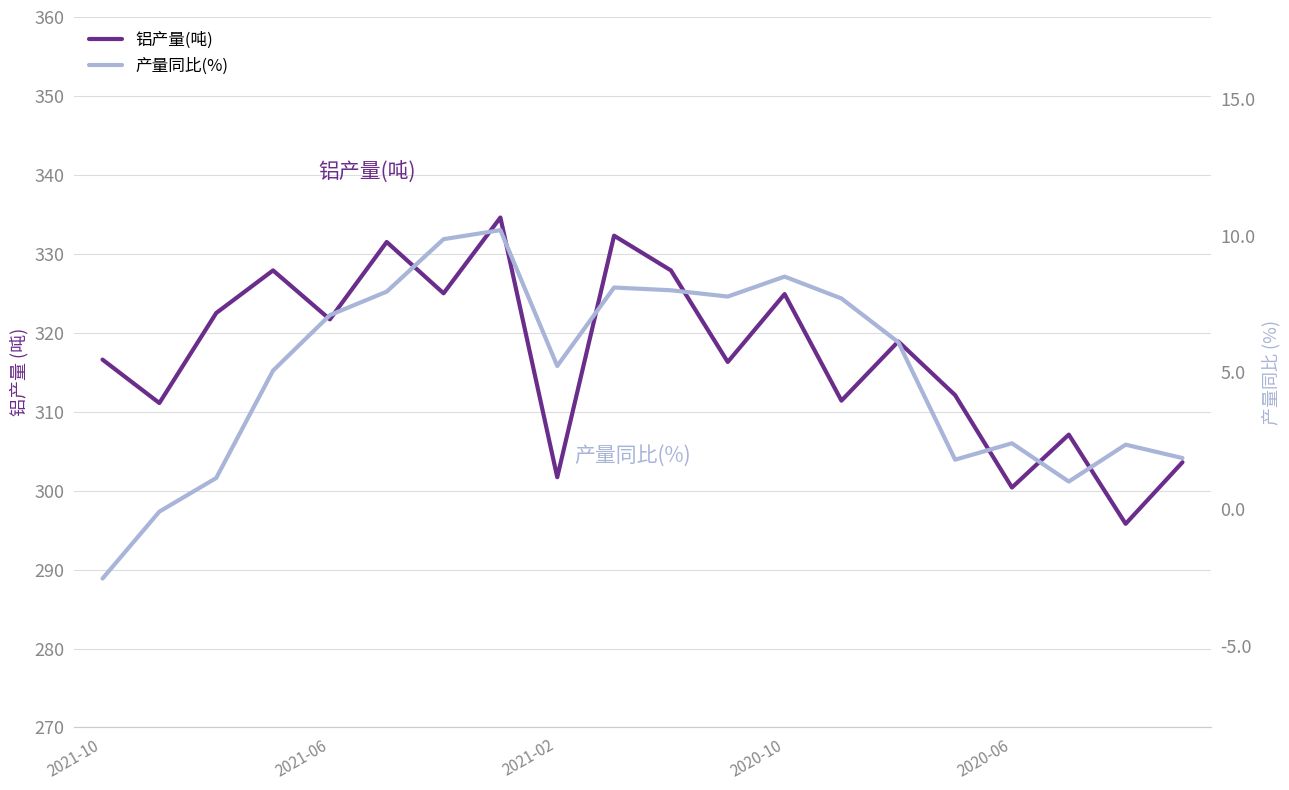

Which series has the largest total across all categories?

铝产量(吨)